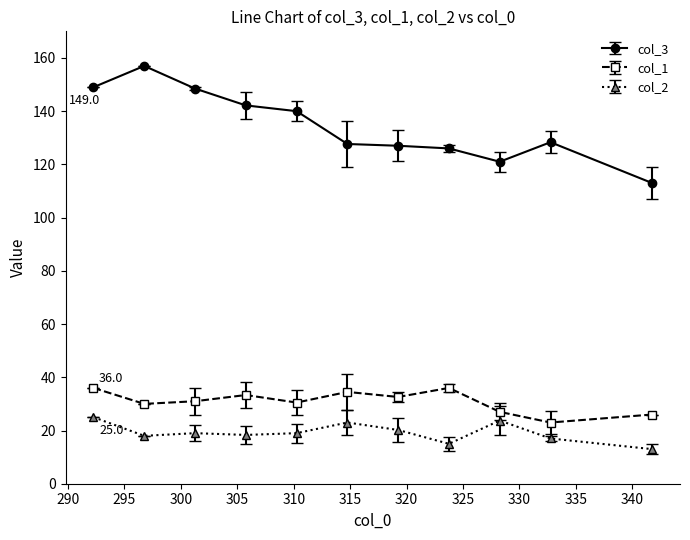

Which series has the widest spread of values?

col_3